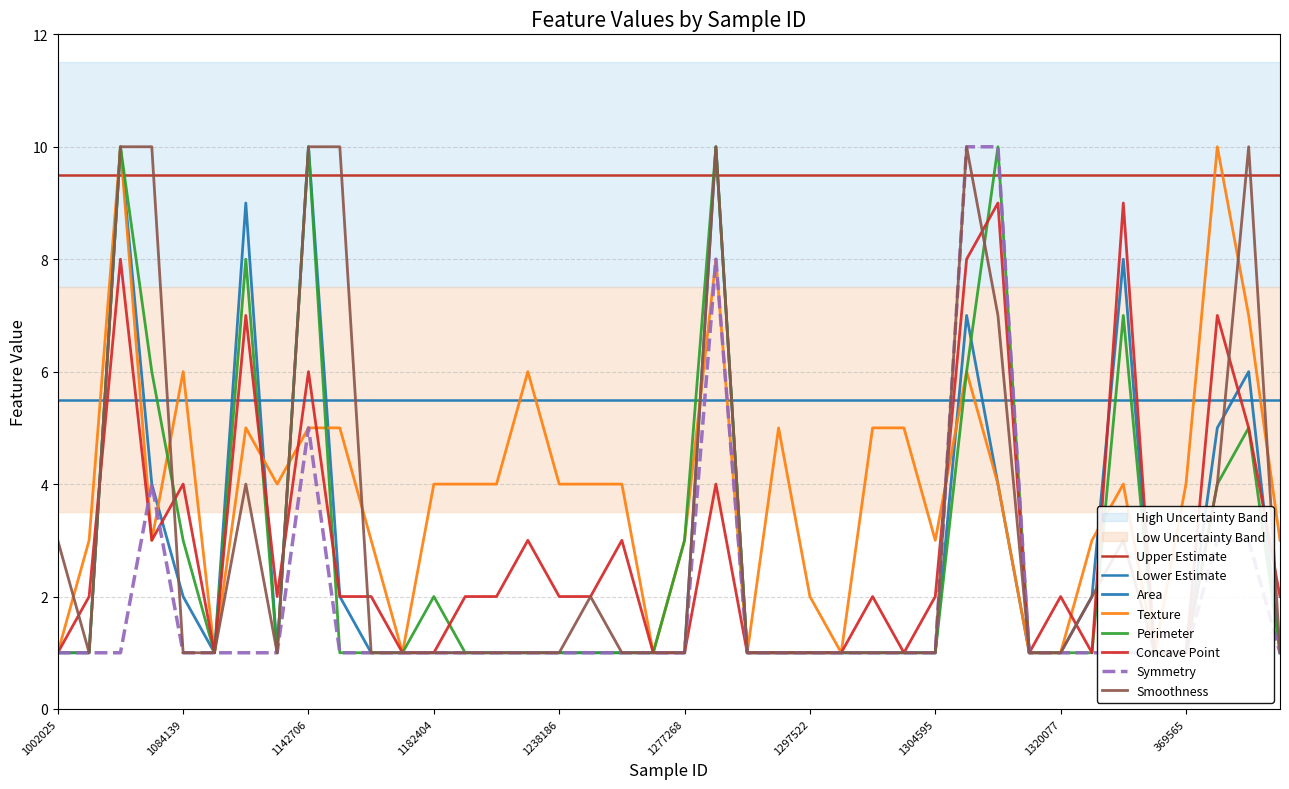

How many Symmetry values are between 1 and 2?

33